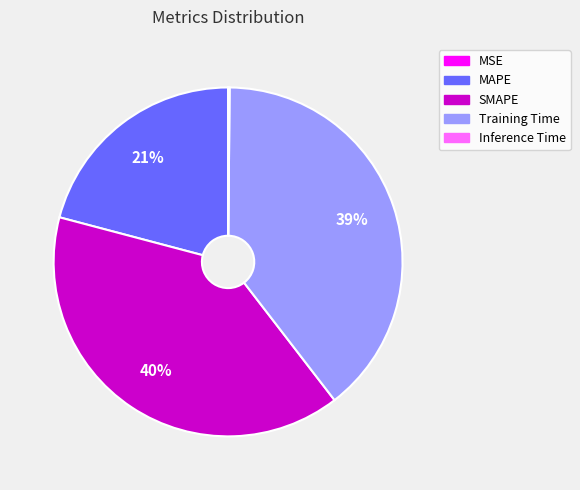

To the nearest percent, what portion does Training Time represent?

39%